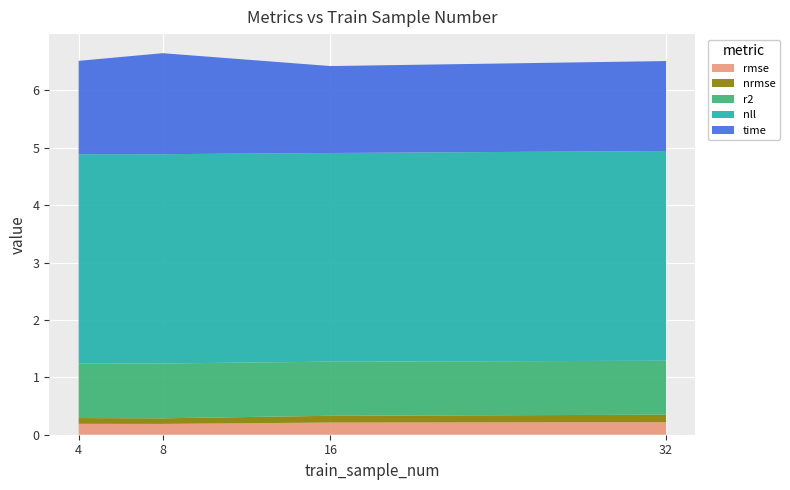

Reading left to right, list all the values displayed in this chart.

rmse: 4=0.2	8=0.2	16=0.2	32=0.2
nrmse: 4=0.1	8=0.1	16=0.1	32=0.1
r2: 4=1.0	8=1.0	16=0.9	32=0.9
nll: 4=3.6	8=3.6	16=3.6	32=3.7
time: 4=1.6	8=1.8	16=1.5	32=1.6